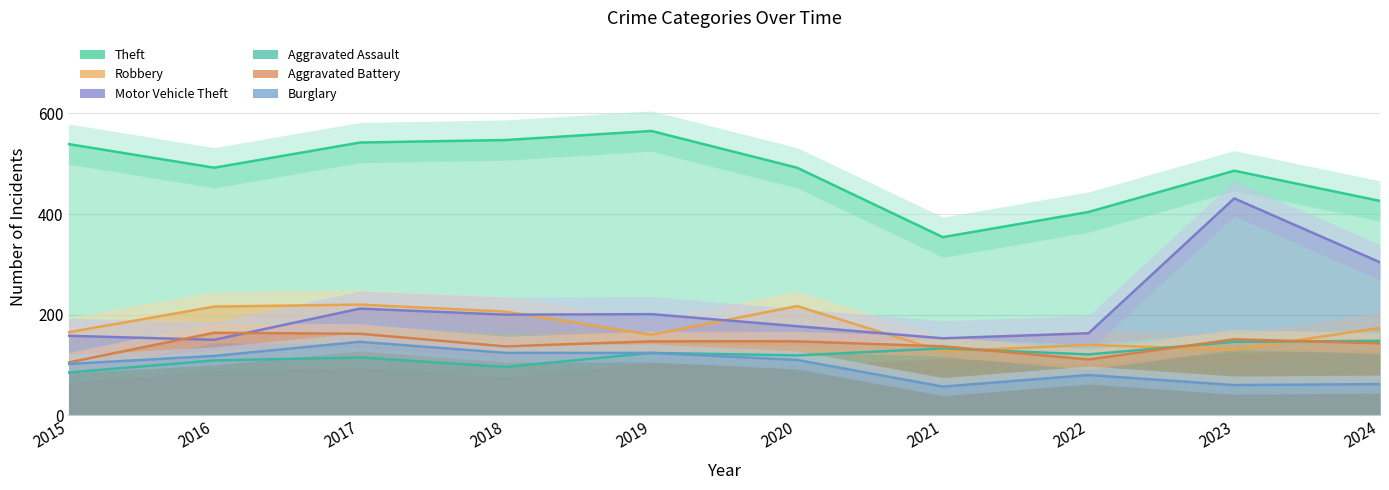

Where does the Motor Vehicle Theft series first go above 200?

2017